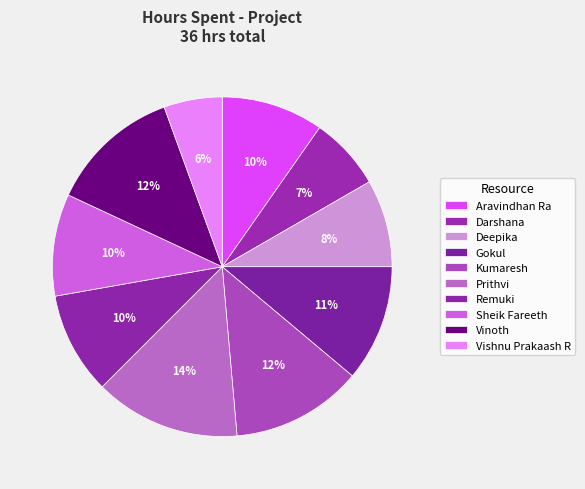

To the nearest percent, what is the difference between the largest and smallest slice percentages?

8%